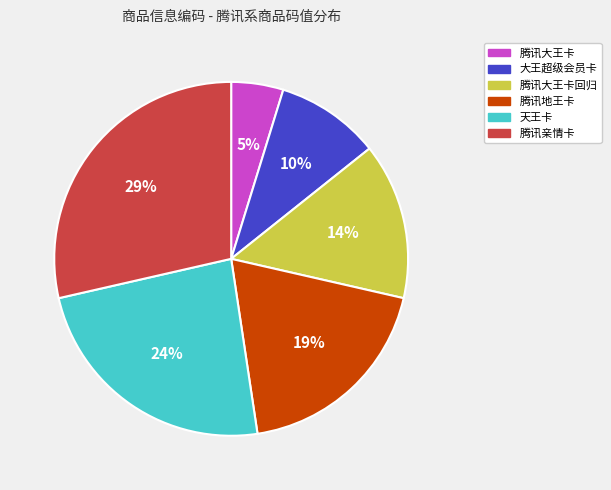

Is the sum of 大王超级会员卡 and 腾讯大王卡回归 greater than half?

No